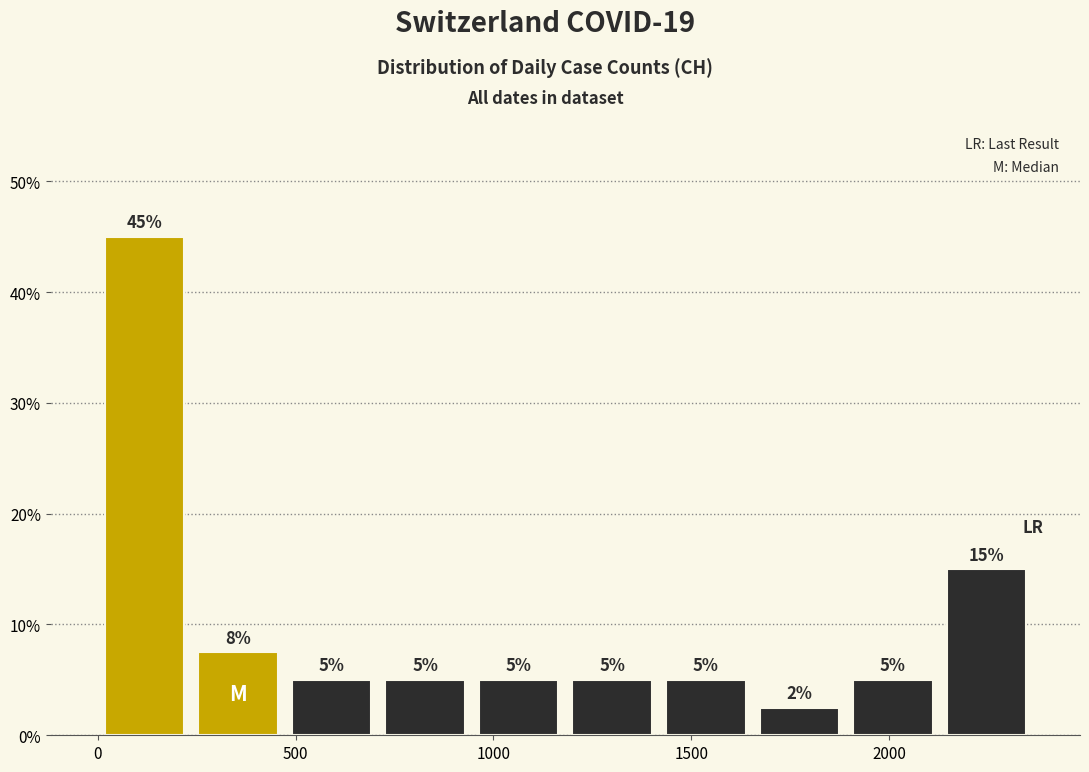

Over which range of the x-axis is the bar tallest?

0 to 250